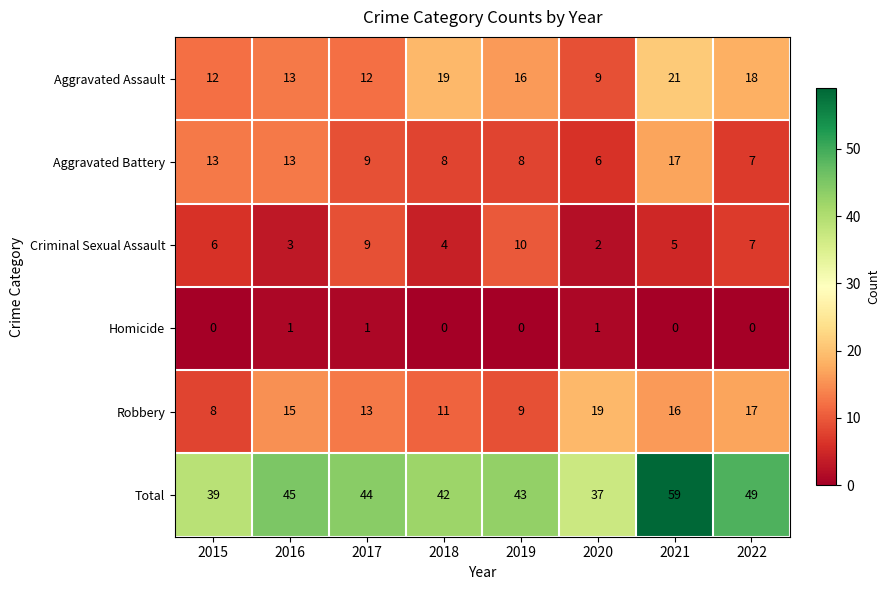

What is the sum of all Criminal Sexual Assault values?

46